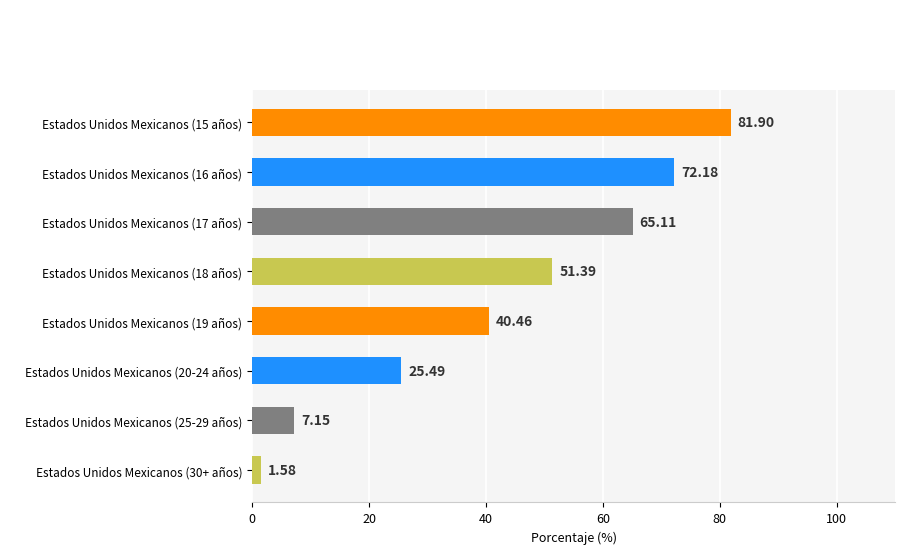

What is the change in value from Estados Unidos Mexicanos (25-29 años) to Estados Unidos Mexicanos (19 años)?

+33.3